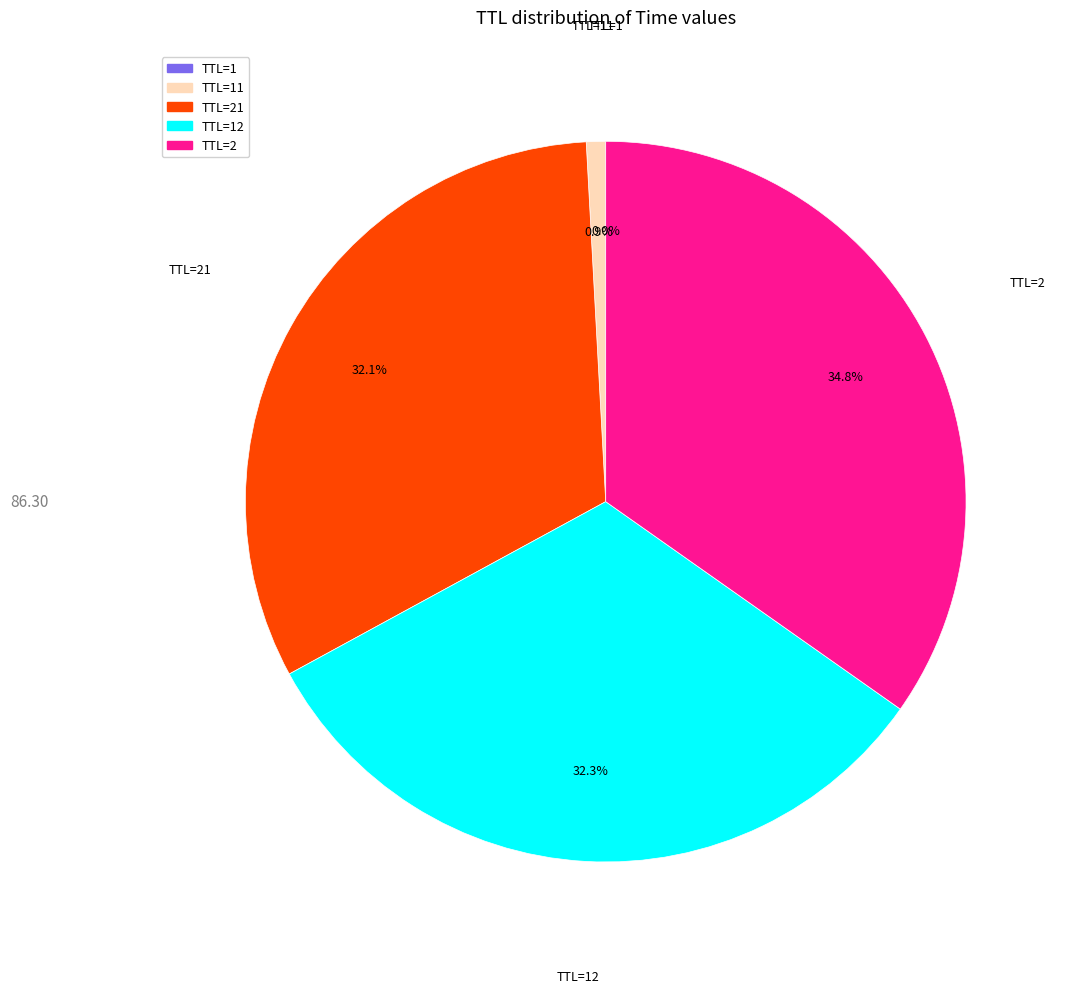

Is there a majority slice in this chart?

No